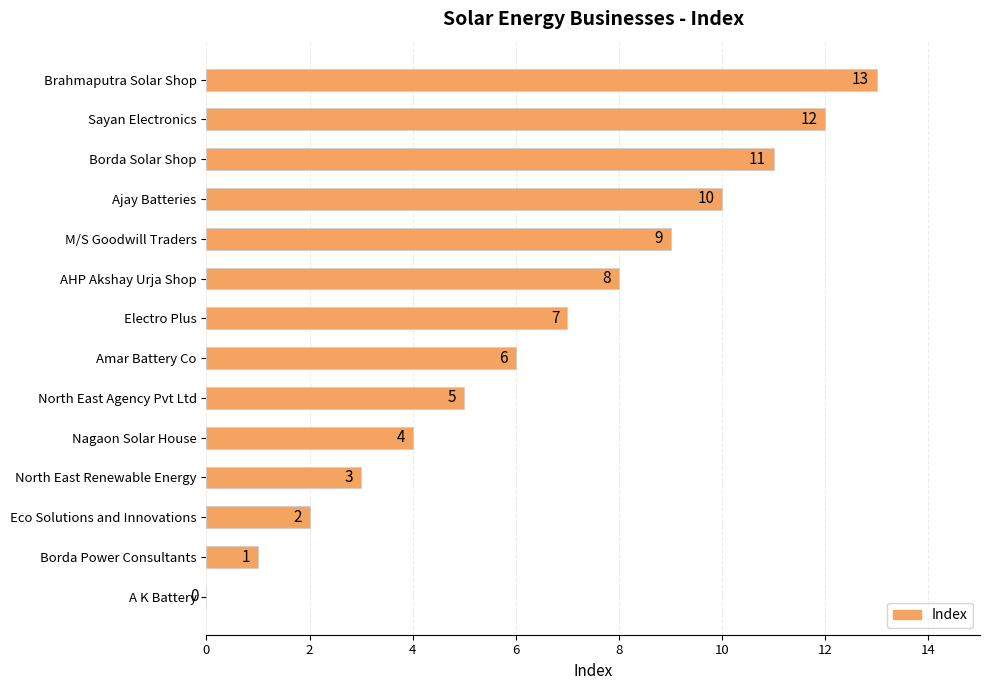

What is the sum of the values at Brahmaputra Solar Shop and M/S Goodwill Traders?

22